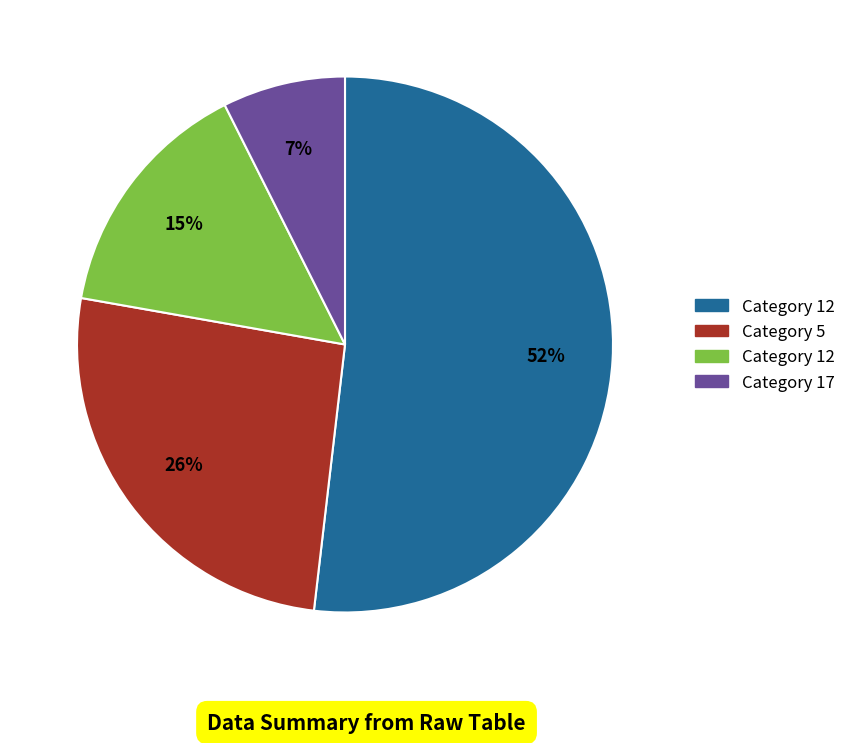

Does any single category account for the majority?

Yes